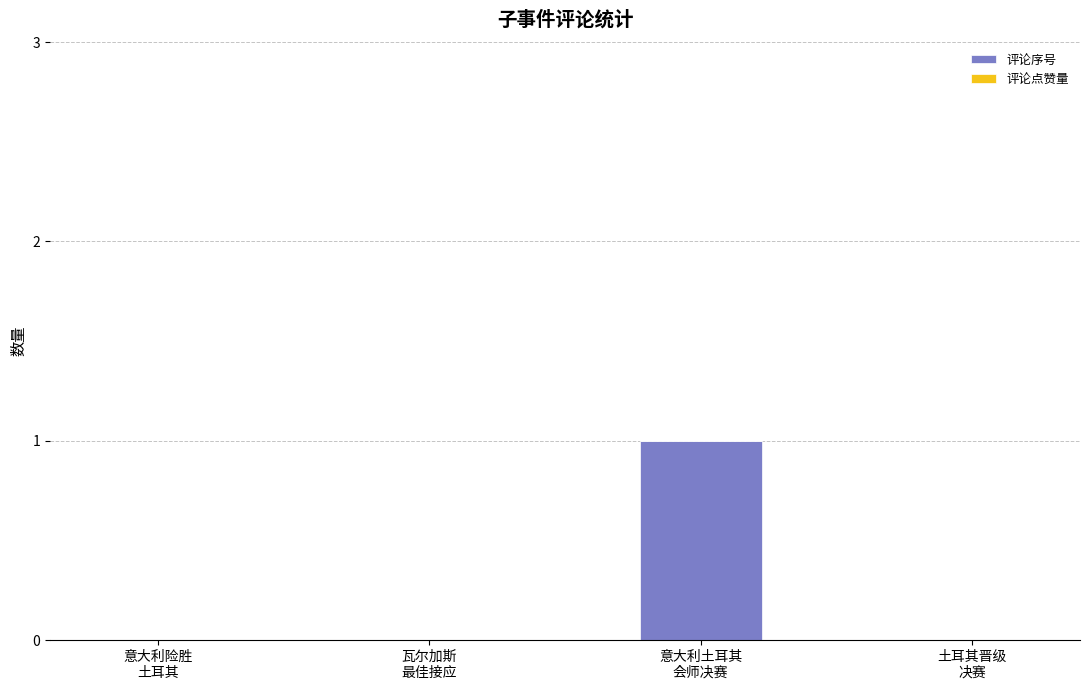

What is the maximum value shown in the chart?

1